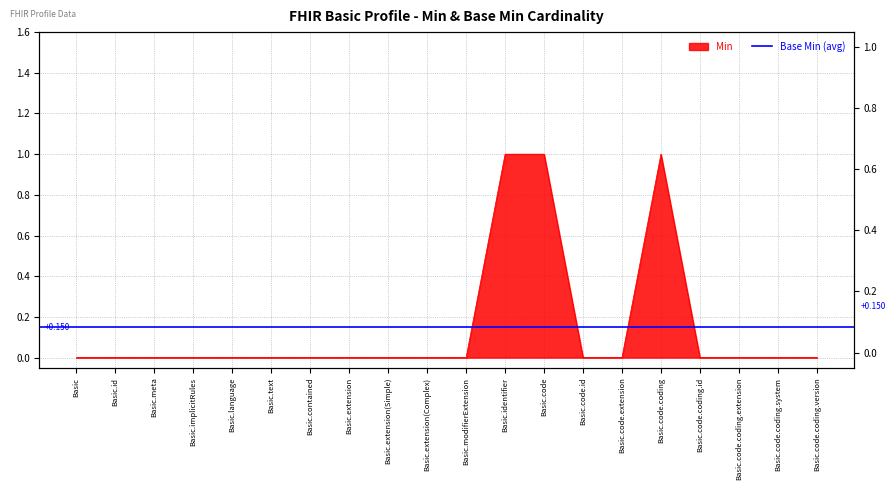

True or false: the data has more than 1 interior local peaks.

False